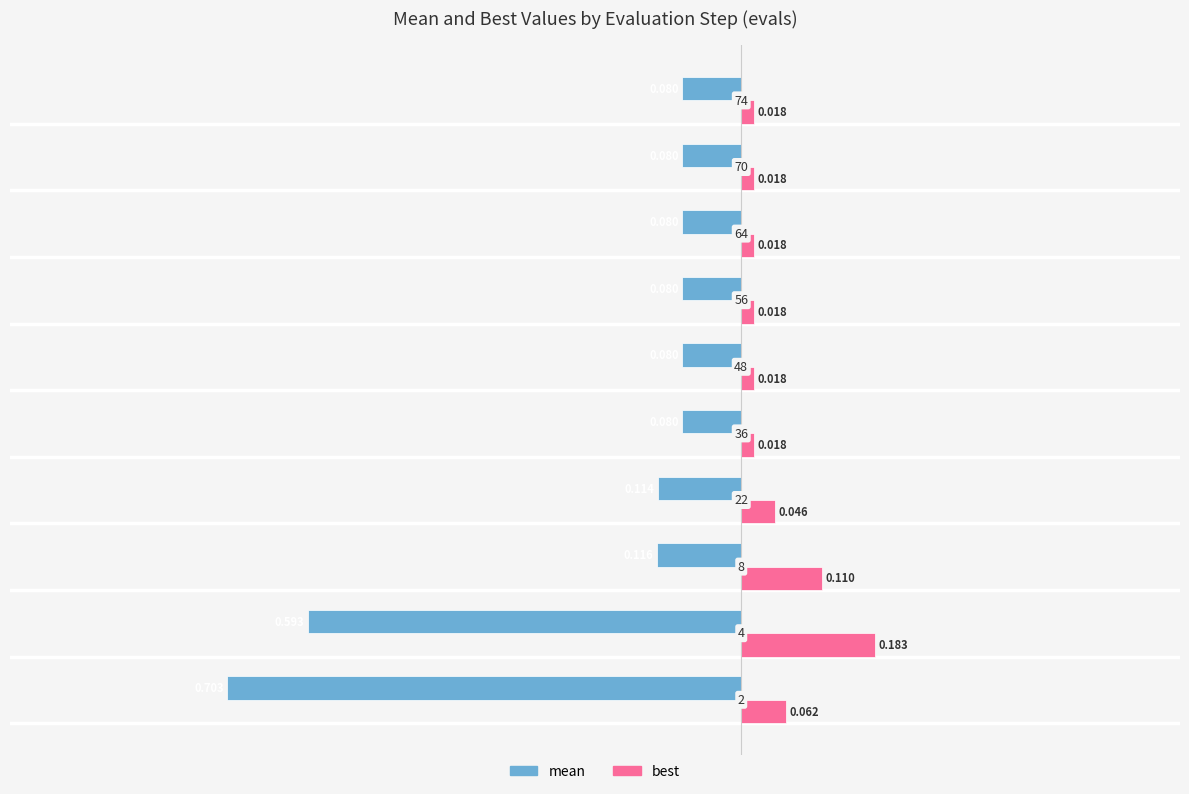

Which series has the largest total across all categories?

best